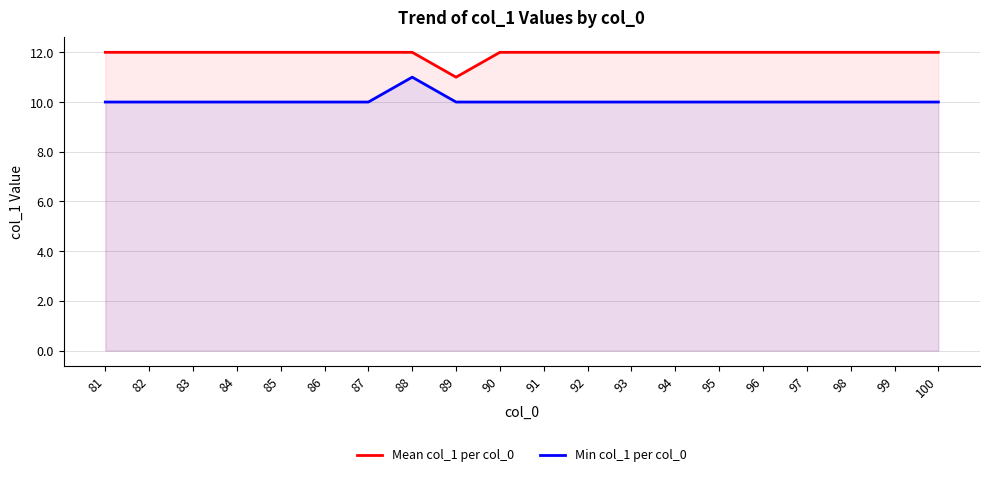

True or false: Mean col_1 per col_0 has a value of 12 at 86.

True